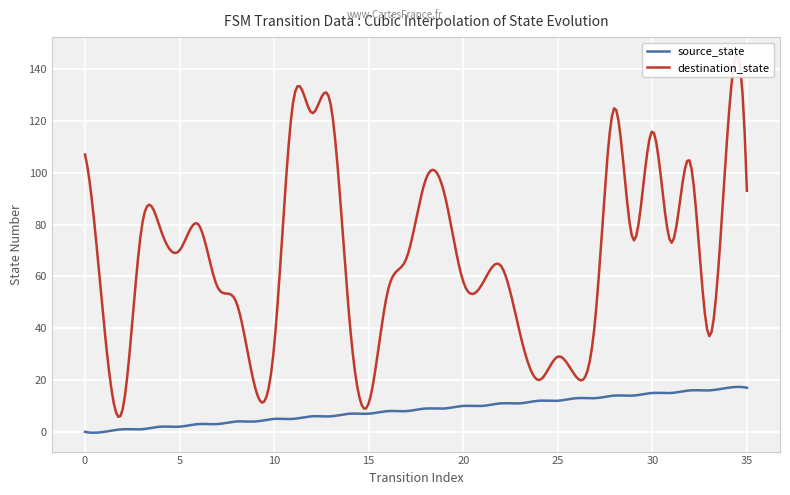

What is the difference between the highest and lowest values at 6?

77